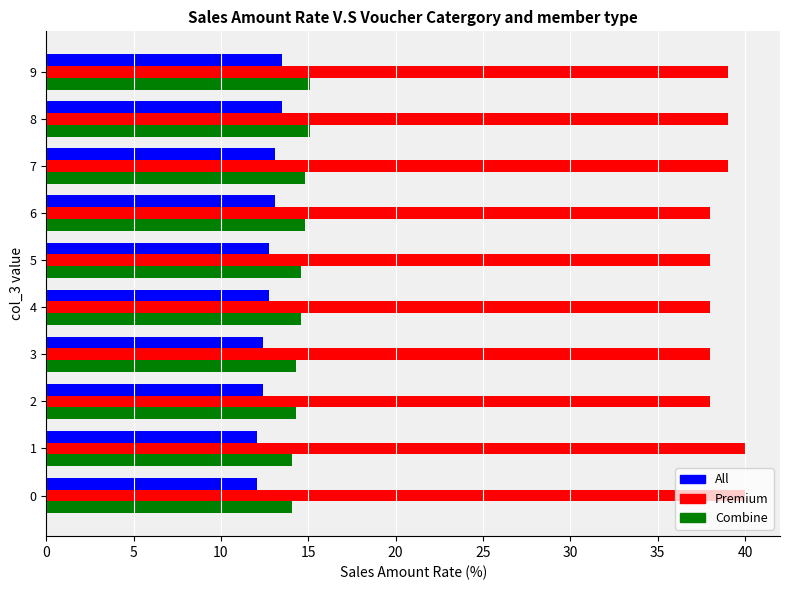

What is the average value of the Combine series?

14.6